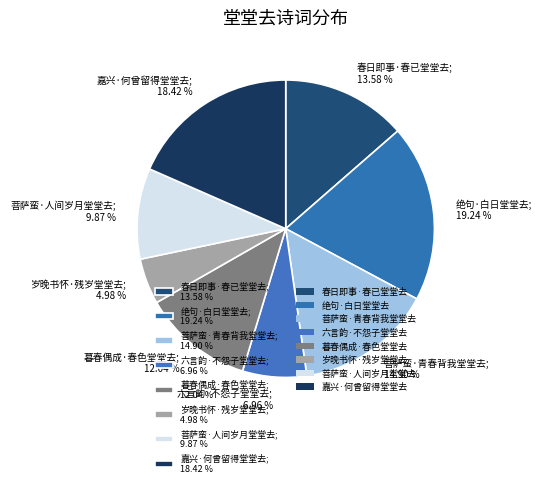

Combined, do 春日即事·春已堂堂去; 13.58 % and 暮春偶成·春色堂堂去; 12.04 % account for over 50%?

No